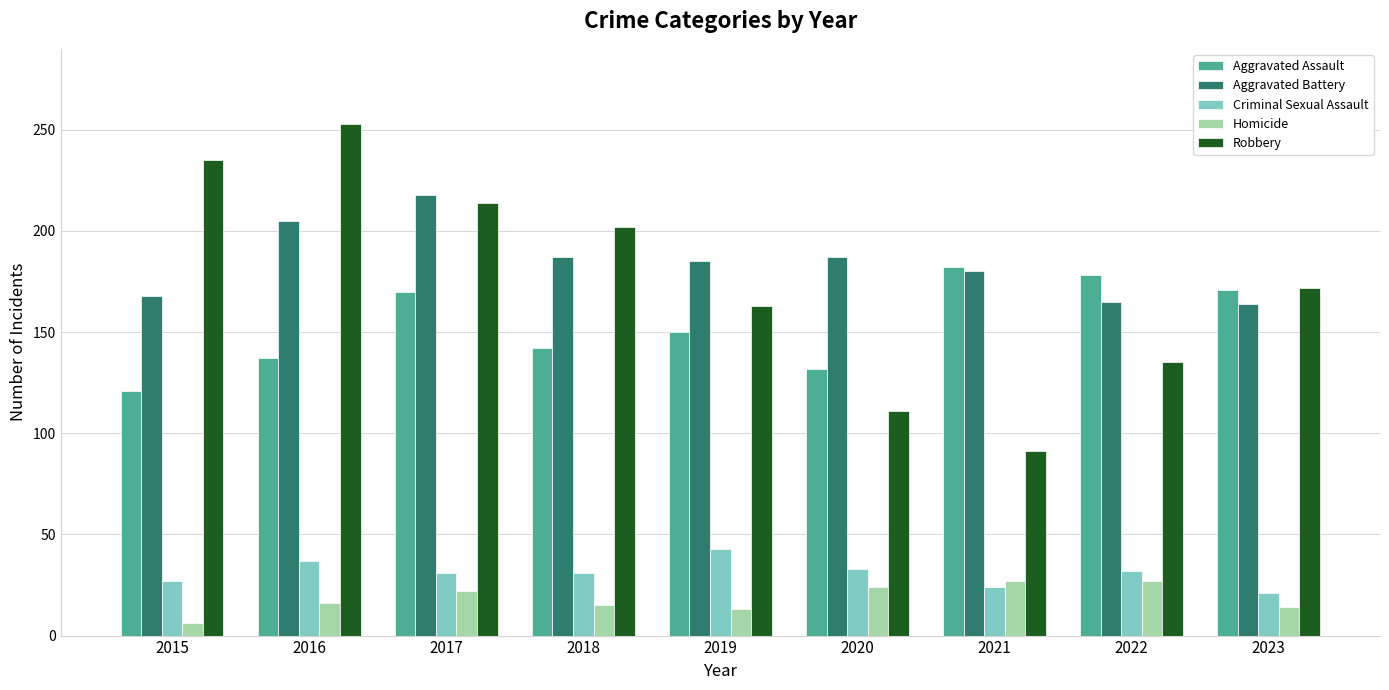

What is the value of the Homicide bar at the 3rd from the left?

22